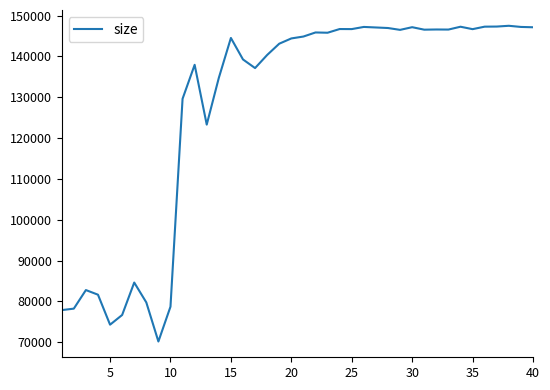

What is the greatest value displayed?

147523